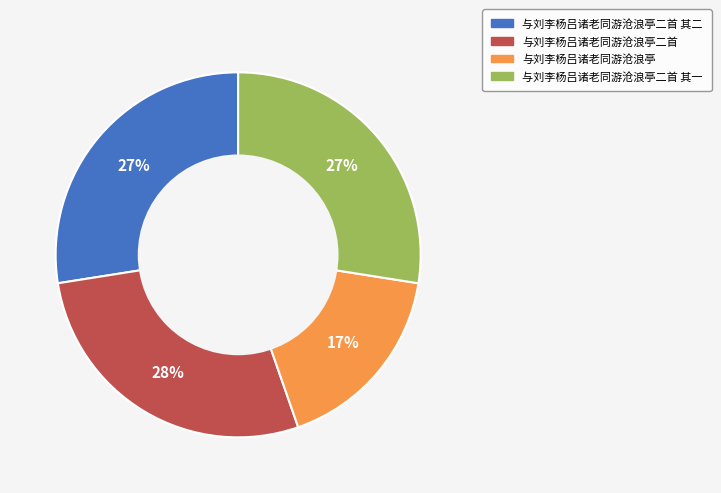

Is there any slice that represents more than half of the pie?

No